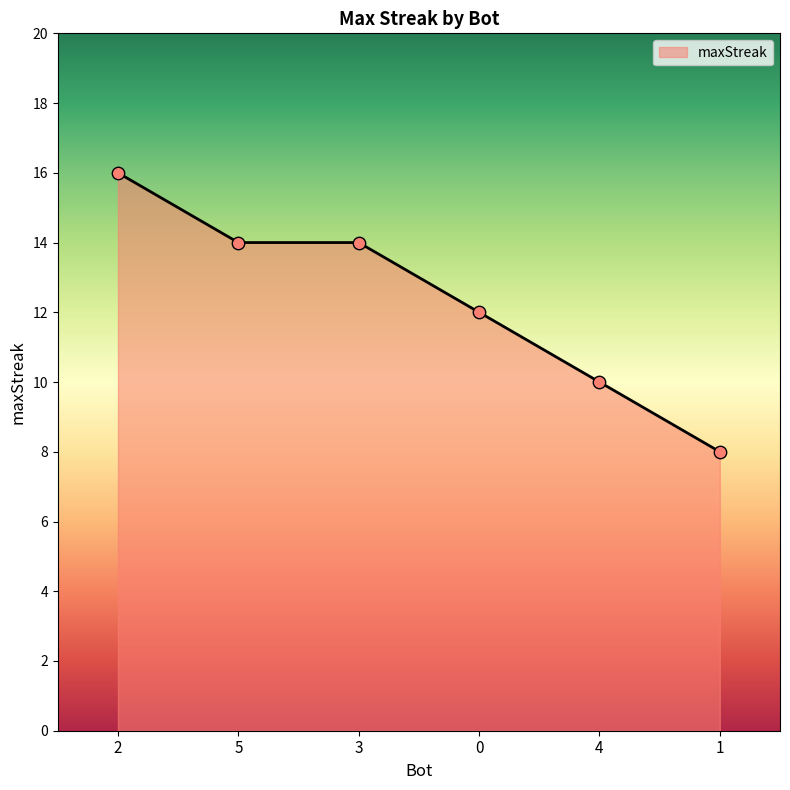

Which has a higher value, 1 or 3?

3